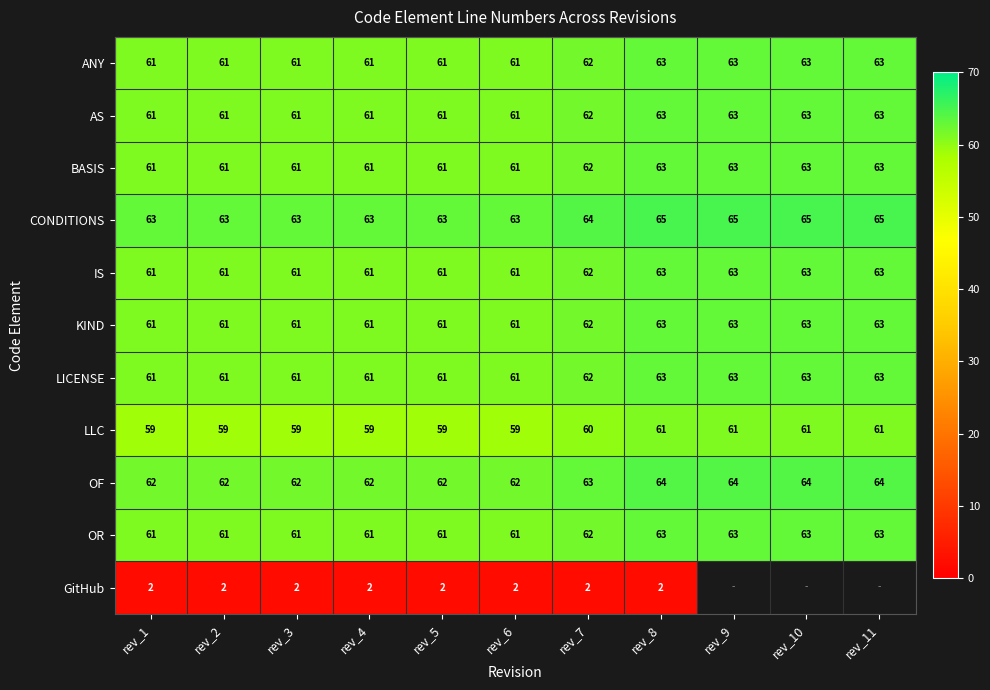

What is the sum of the ANY values at rev_8 and rev_3?

124